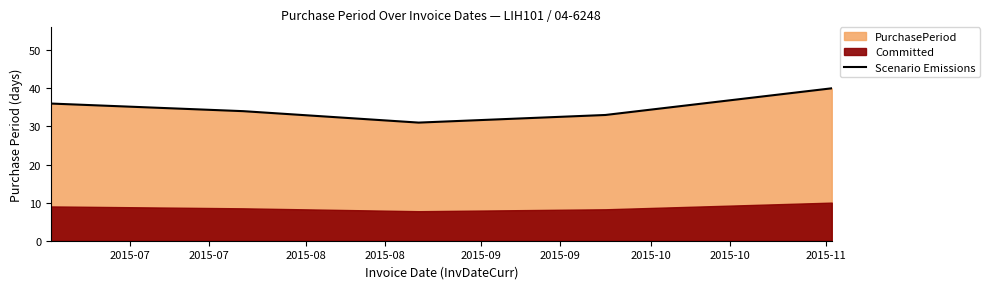

At which category does the data reach its first local valley?

2015-08